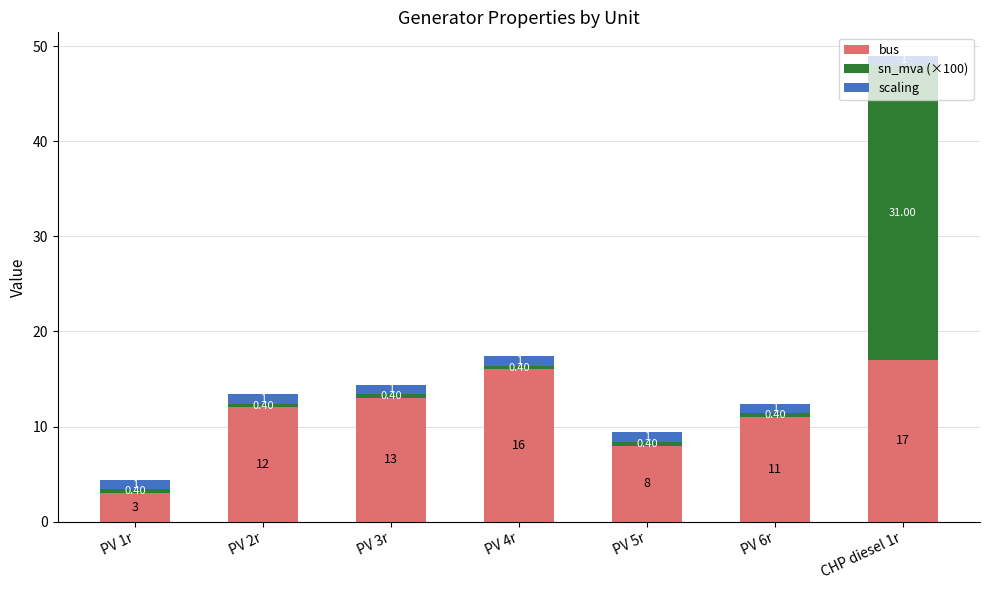

What is the difference between the bus values at PV 3r and PV 2r?

1.0